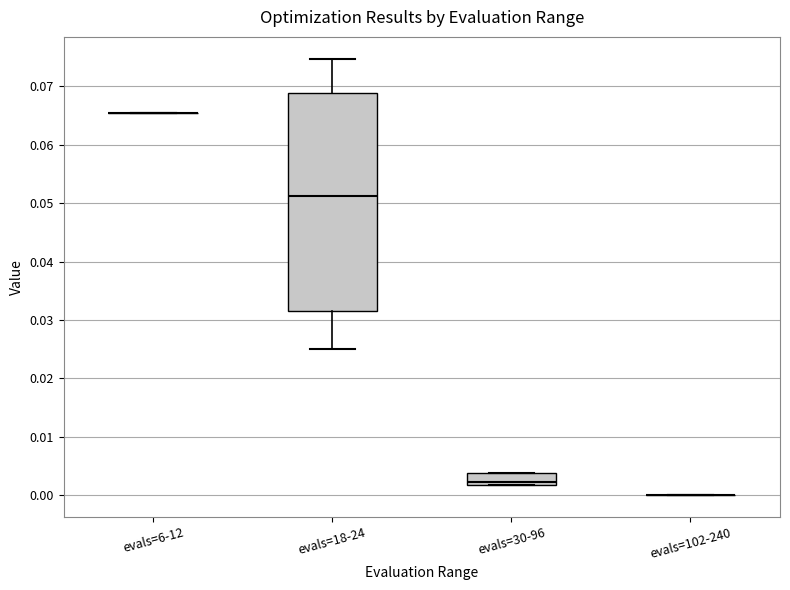

Reading left to right, read every box against the y-axis: the position of its median line, the range the box covers, and the ends of its whiskers. The values are not printed on the chart, so give them approximately, as read against the axis.

evals=6-12: box collapsed to a line at 0.066, whiskers 0.066 to 0.066
evals=18-24: median 0.051, box 0.032 to 0.069, whiskers 0.025 to 0.075
evals=30-96: median 0.002 (just above the box's lower edge), box 0.002 to 0.004, whiskers 0.002 to 0.004
evals=102-240: box collapsed to a line at 0.000, whiskers 0.000 to 0.000